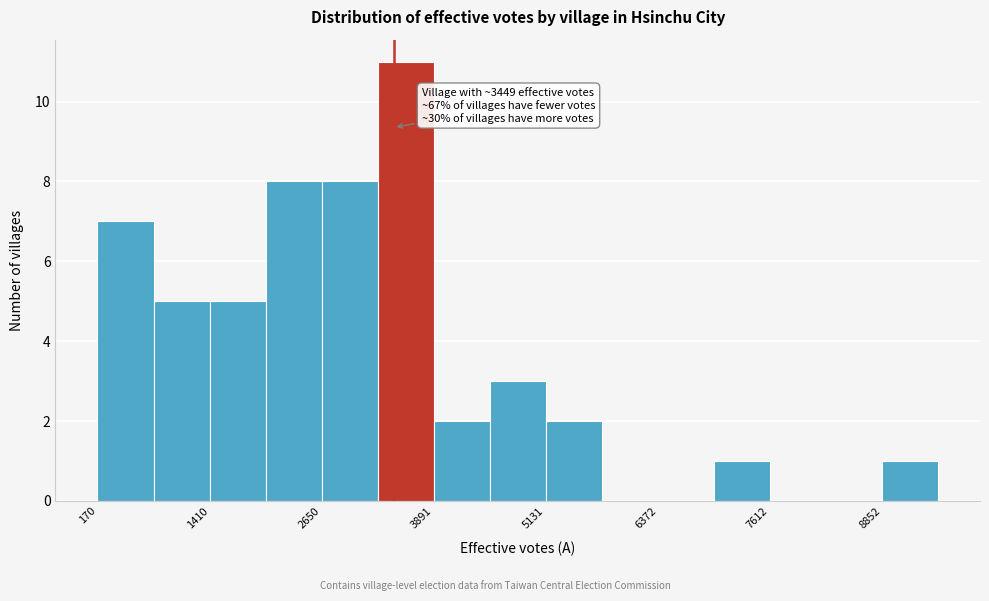

Read against the x-axis, roughly where is the centre of the tallest bar?

3600